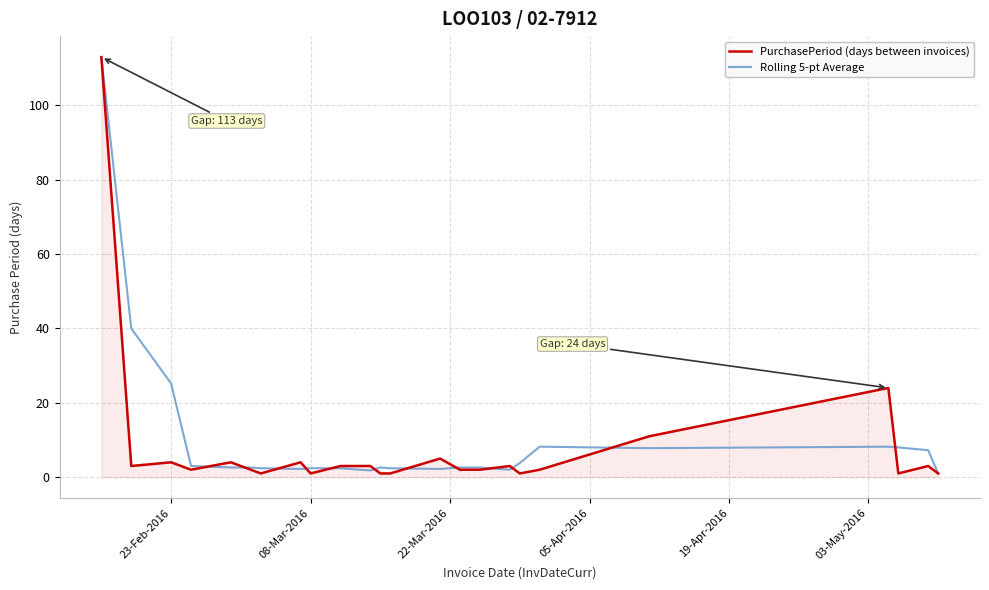

What is the minimum value for Rolling 5-pt Average?

1.0